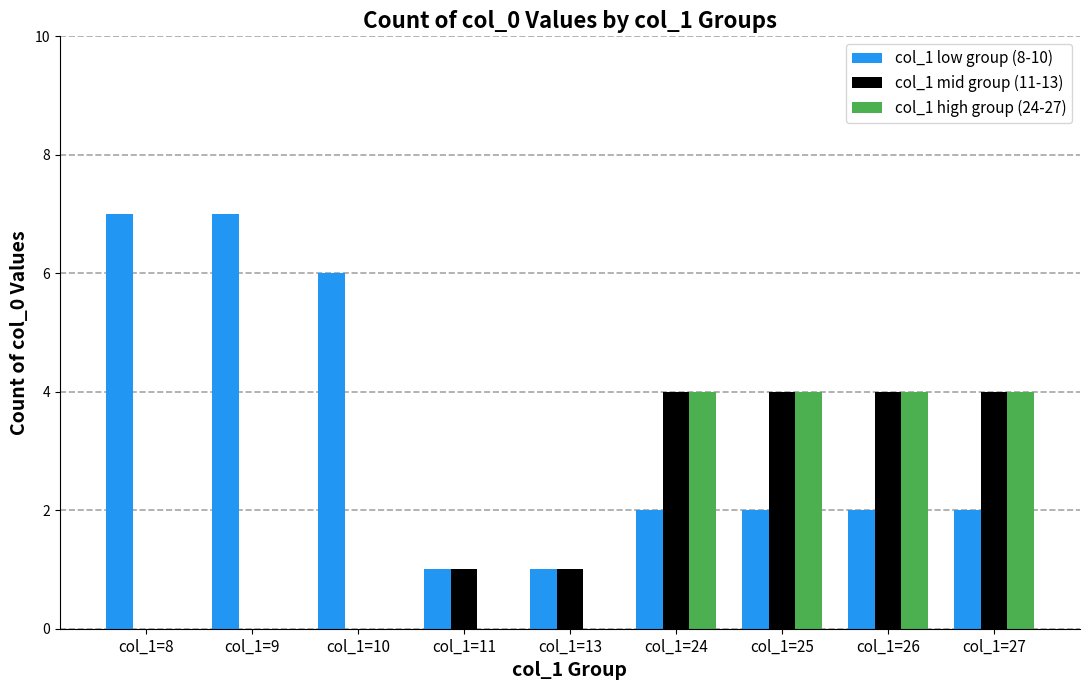

Are the bars grouped side by side (vs. stacked)?

Yes